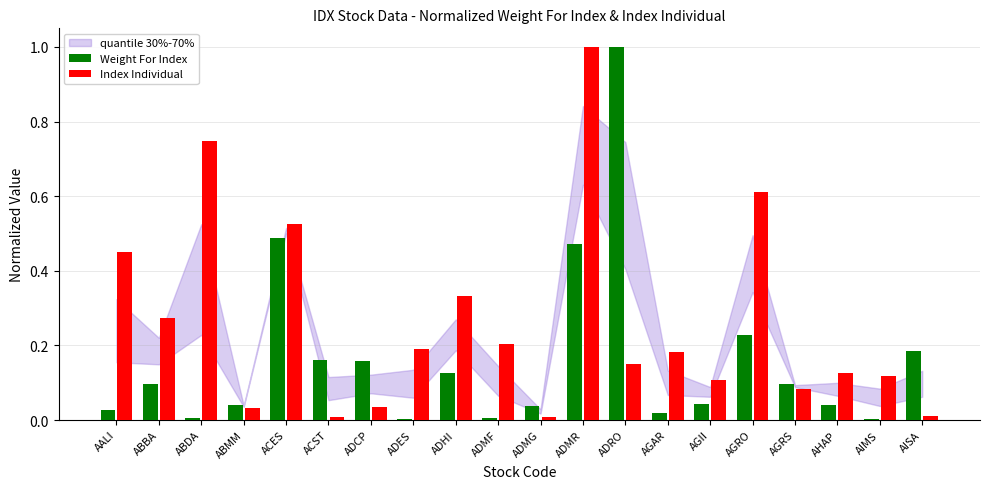

Is the value of Index Individual at ABBA greater than the value of Weight For Index at AALI?

Yes